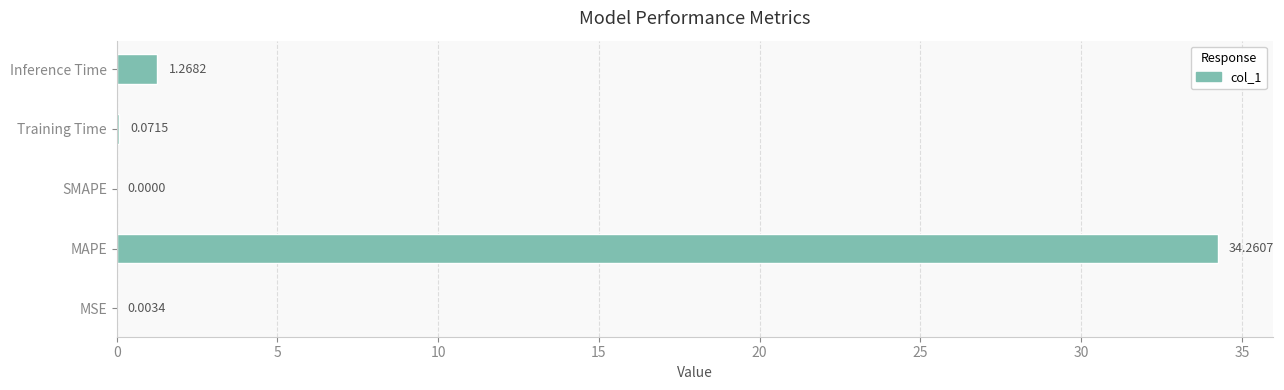

Which category has the highest value across all series?

MAPE